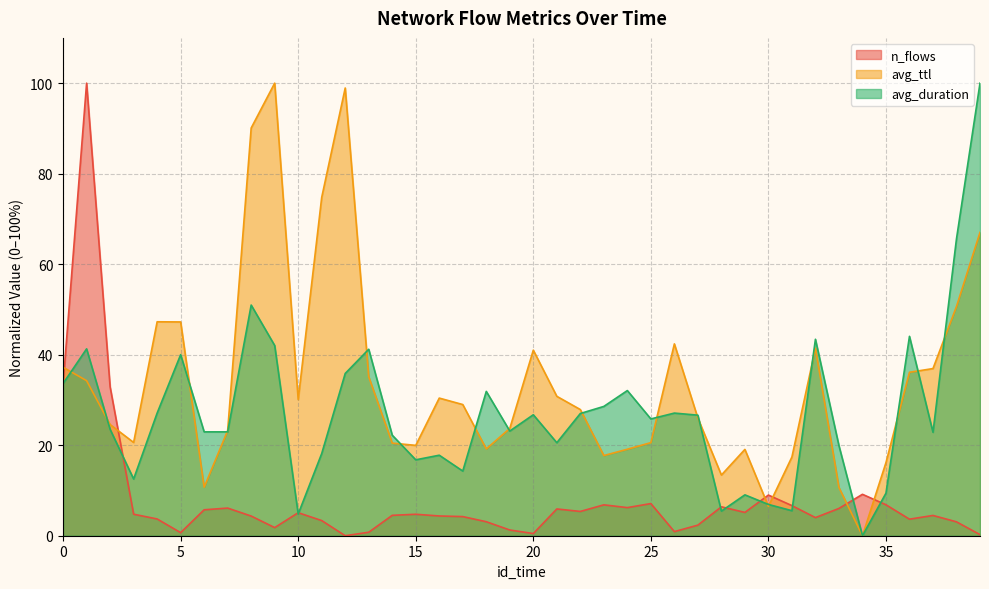

What is the average value of the n_flows series?

8.1